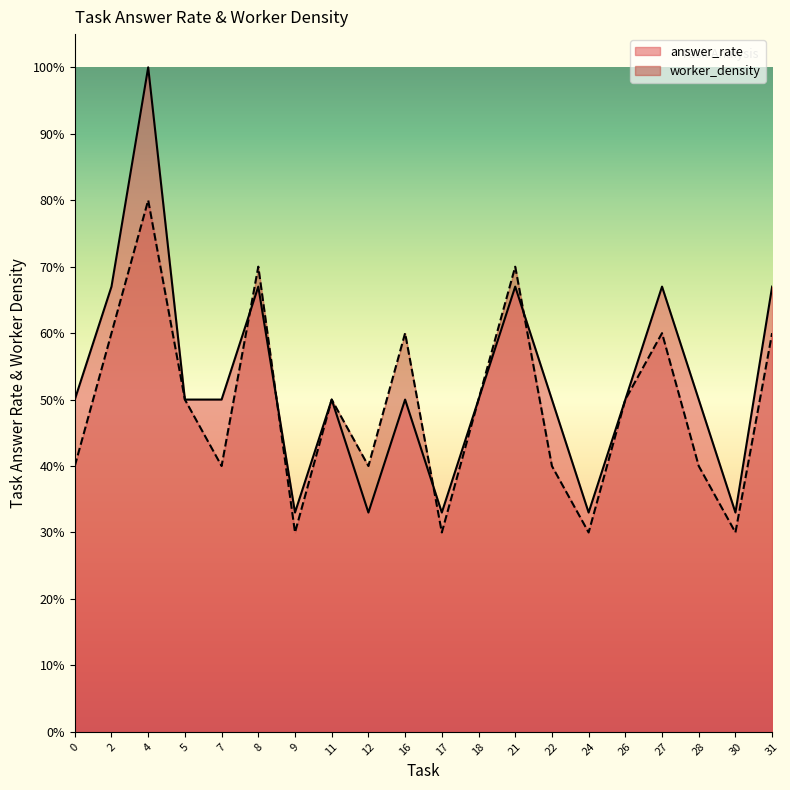

Reading left to right, transcribe all the data shown in this chart.

answer_rate: 0=0.5	2=0.7	4=1.0	5=0.5	7=0.5	8=0.7	9=0.3	11=0.5	12=0.3	16=0.5	17=0.3	18=0.5	21=0.7	22=0.5	24=0.3	26=0.5	27=0.7	28=0.5	30=0.3	31=0.7
worker_density: 0=0.4	2=0.6	4=0.8	5=0.5	7=0.4	8=0.7	9=0.3	11=0.5	12=0.4	16=0.6	17=0.3	18=0.5	21=0.7	22=0.4	24=0.3	26=0.5	27=0.6	28=0.4	30=0.3	31=0.6